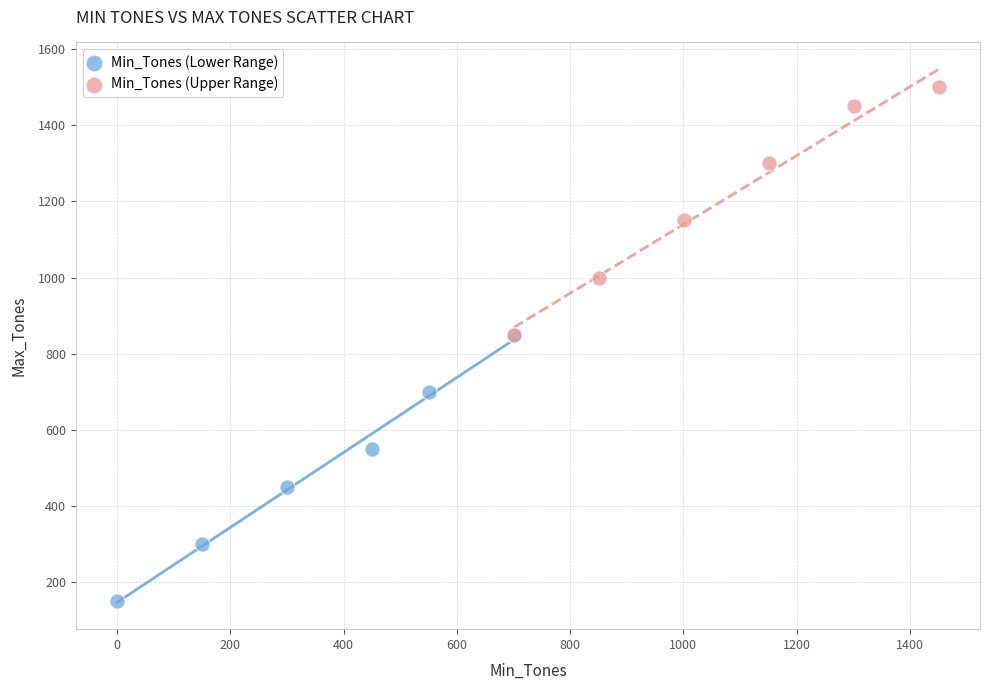

Which series has the widest spread of Y values?

Min_Tones (Lower Range)